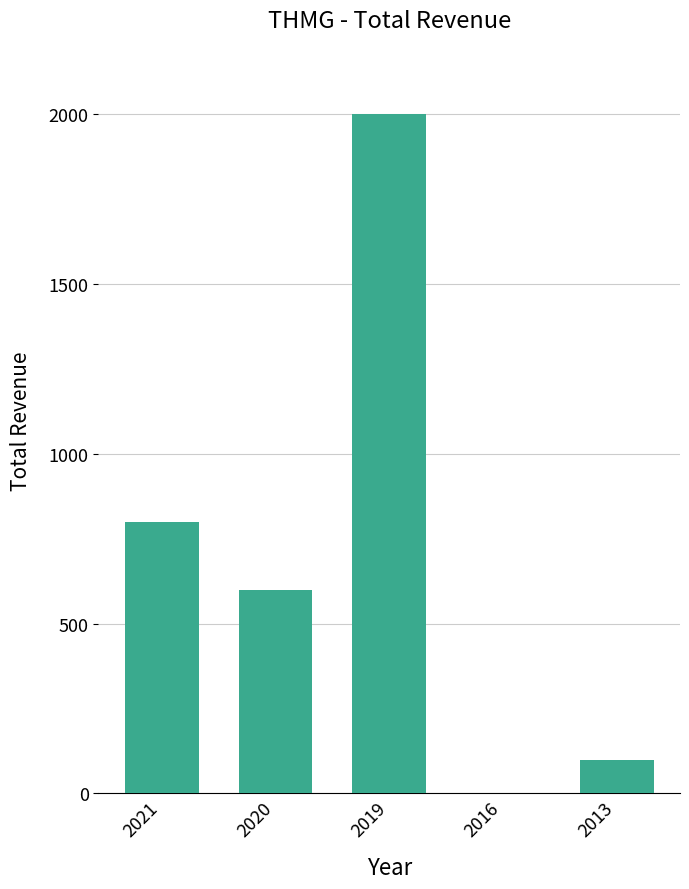

Reading left to right, transcribe all the data shown in this chart.

2021=800	2020=600	2019=2000	2016=0	2013=100